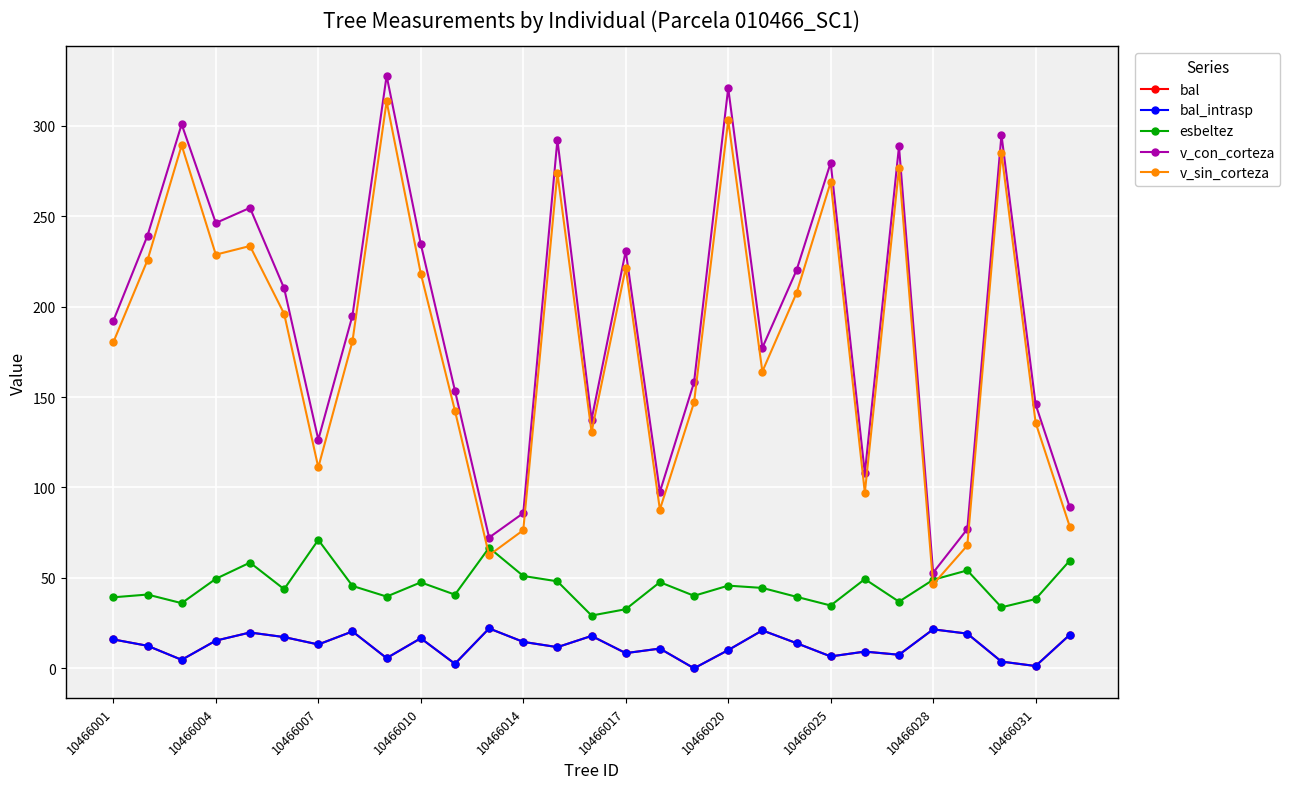

Does the chart have visible grid lines?

Yes